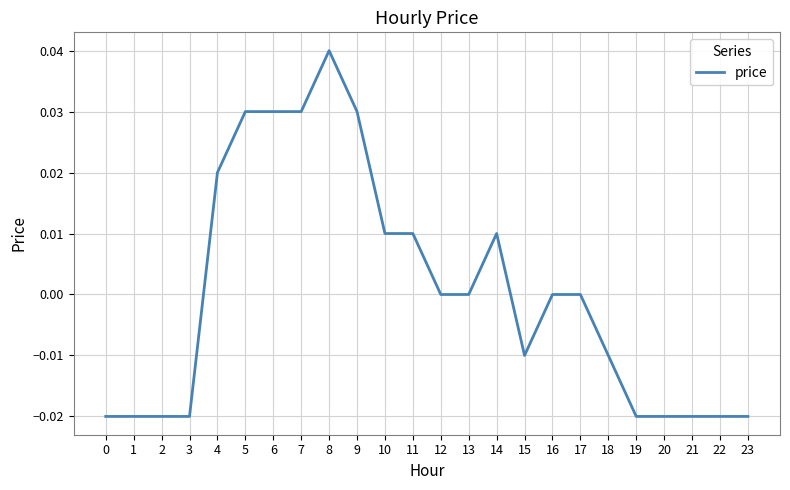

Where does the data first go above 0?

4